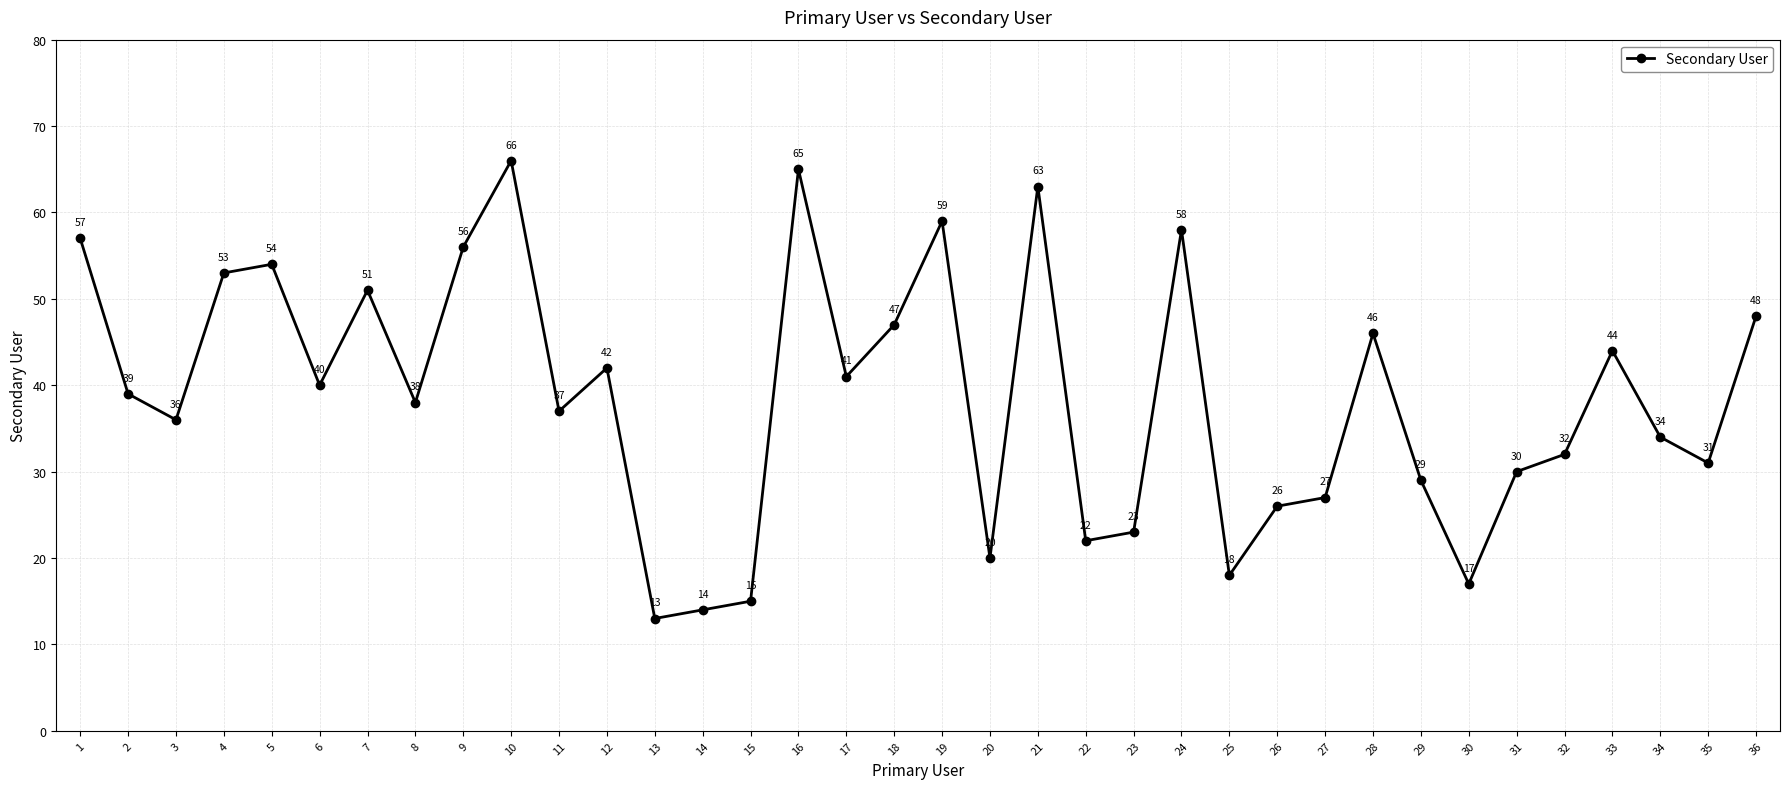

What is the difference between the maximum and minimum values?

53